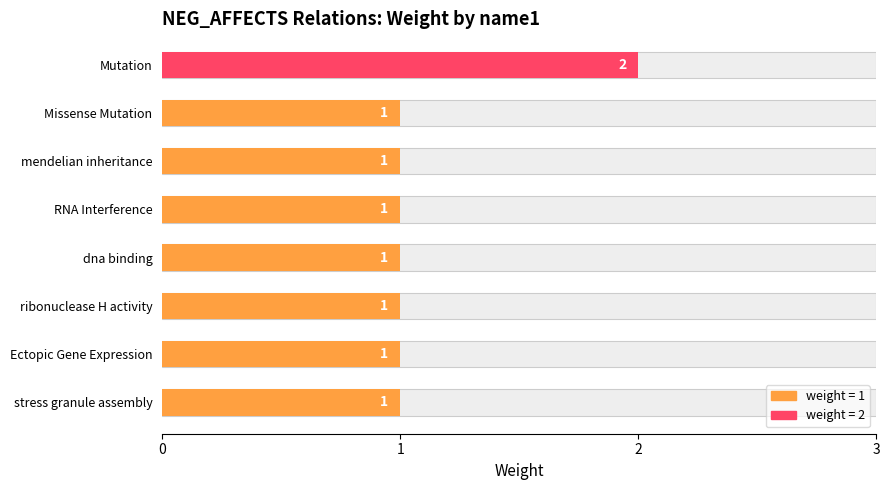

Are the bars horizontal?

Yes